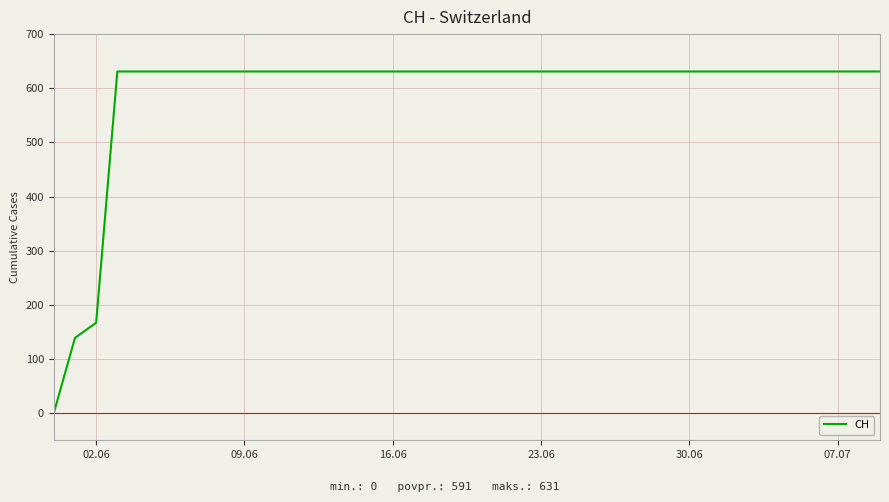

What is the greatest value displayed?

631